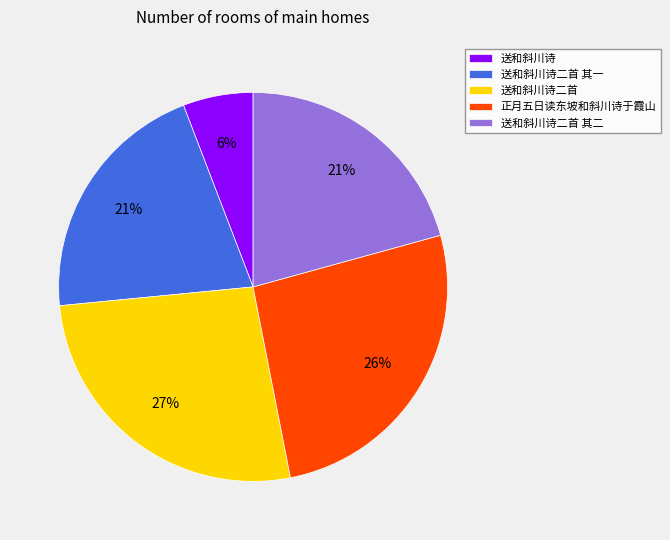

Between 送和斜川诗二首 其一 and 送和斜川诗, which is larger?

送和斜川诗二首 其一